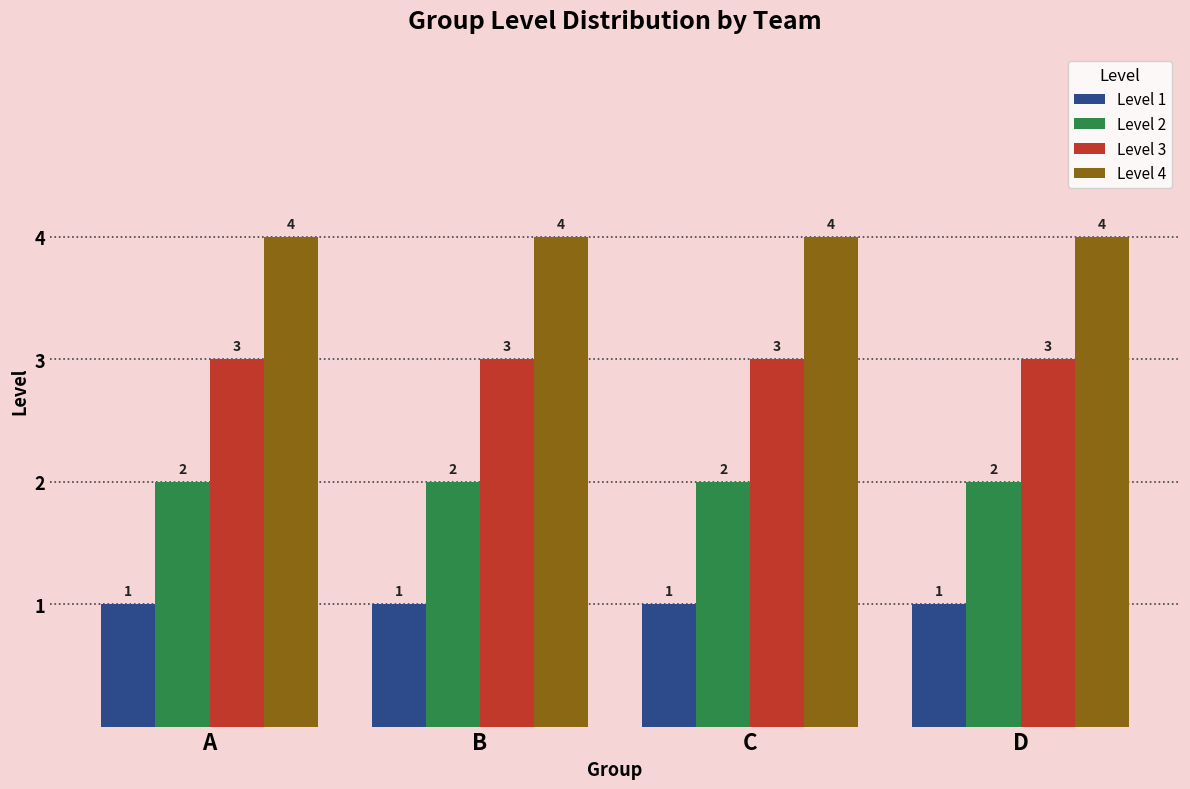

The value of Level 2 at C is 2. True or false?

True